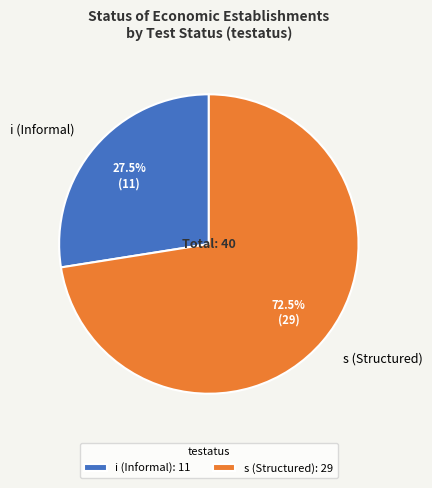

Is there a majority slice in this chart?

Yes